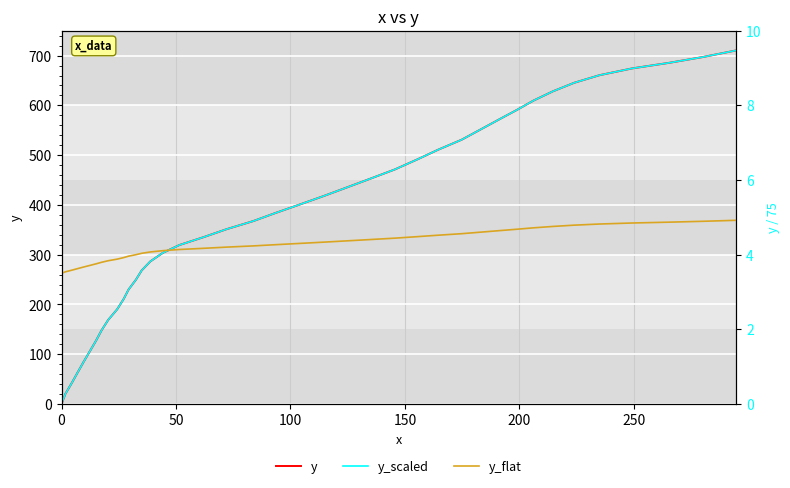

Is the value of y at 22 greater than the value of y_scaled at 19?

Yes